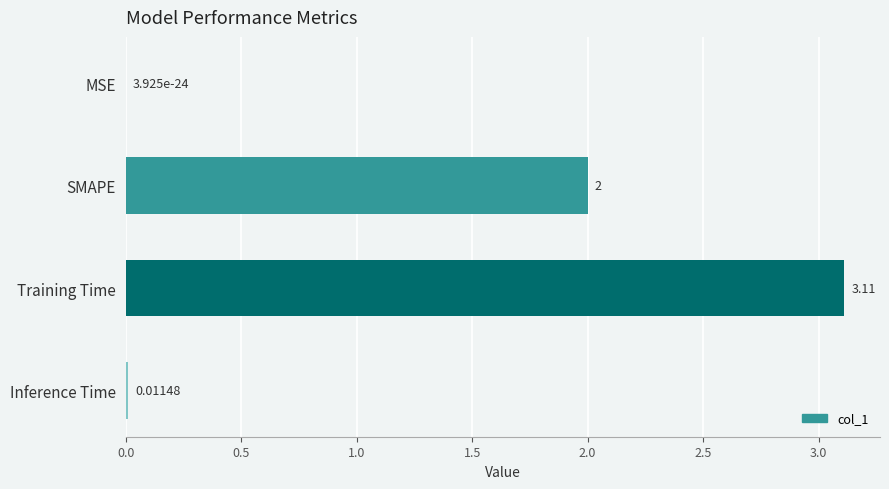

Which label corresponds to the largest value in the chart?

Training Time